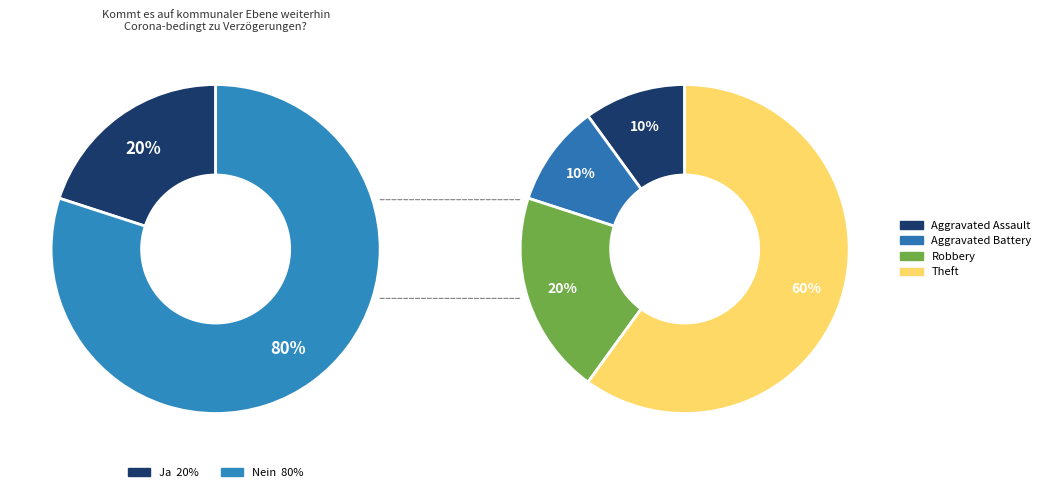

What is the total percentage of Aggravated Battery and Theft?

70.0%